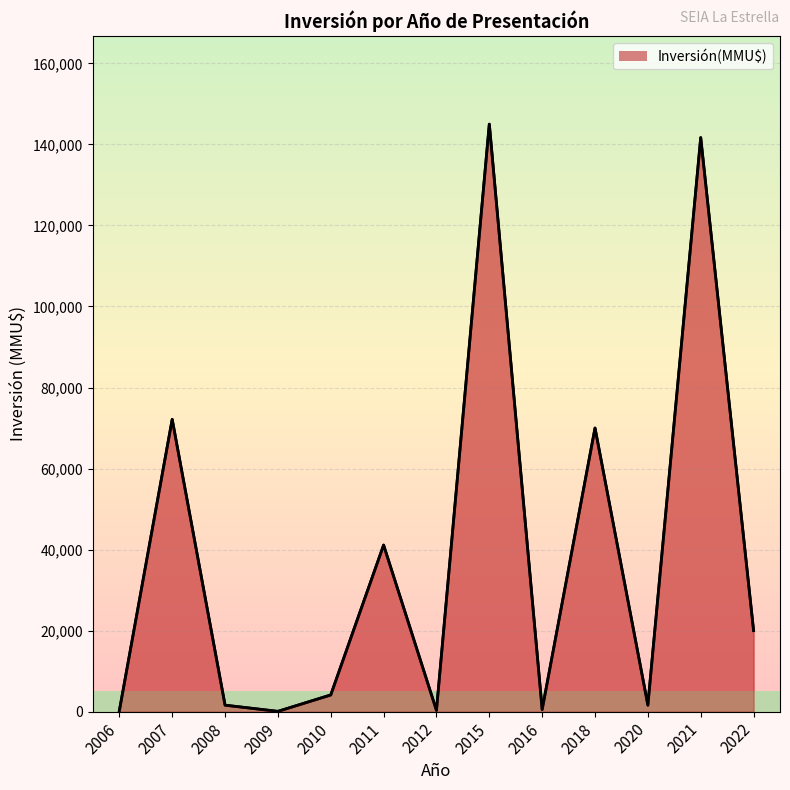

At which category does the data reach its first local valley?

2009